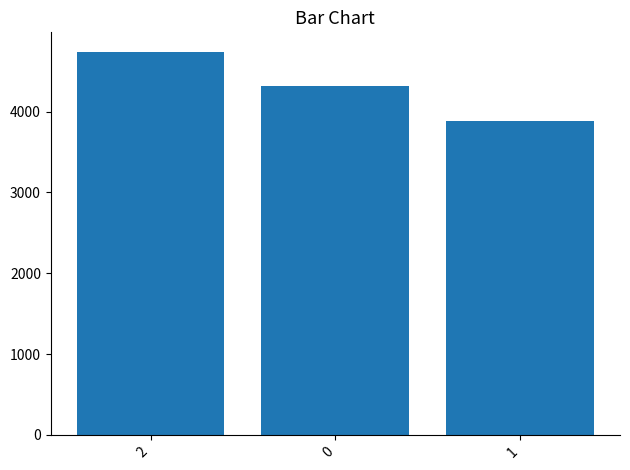

What is the difference between the maximum and minimum values?

855